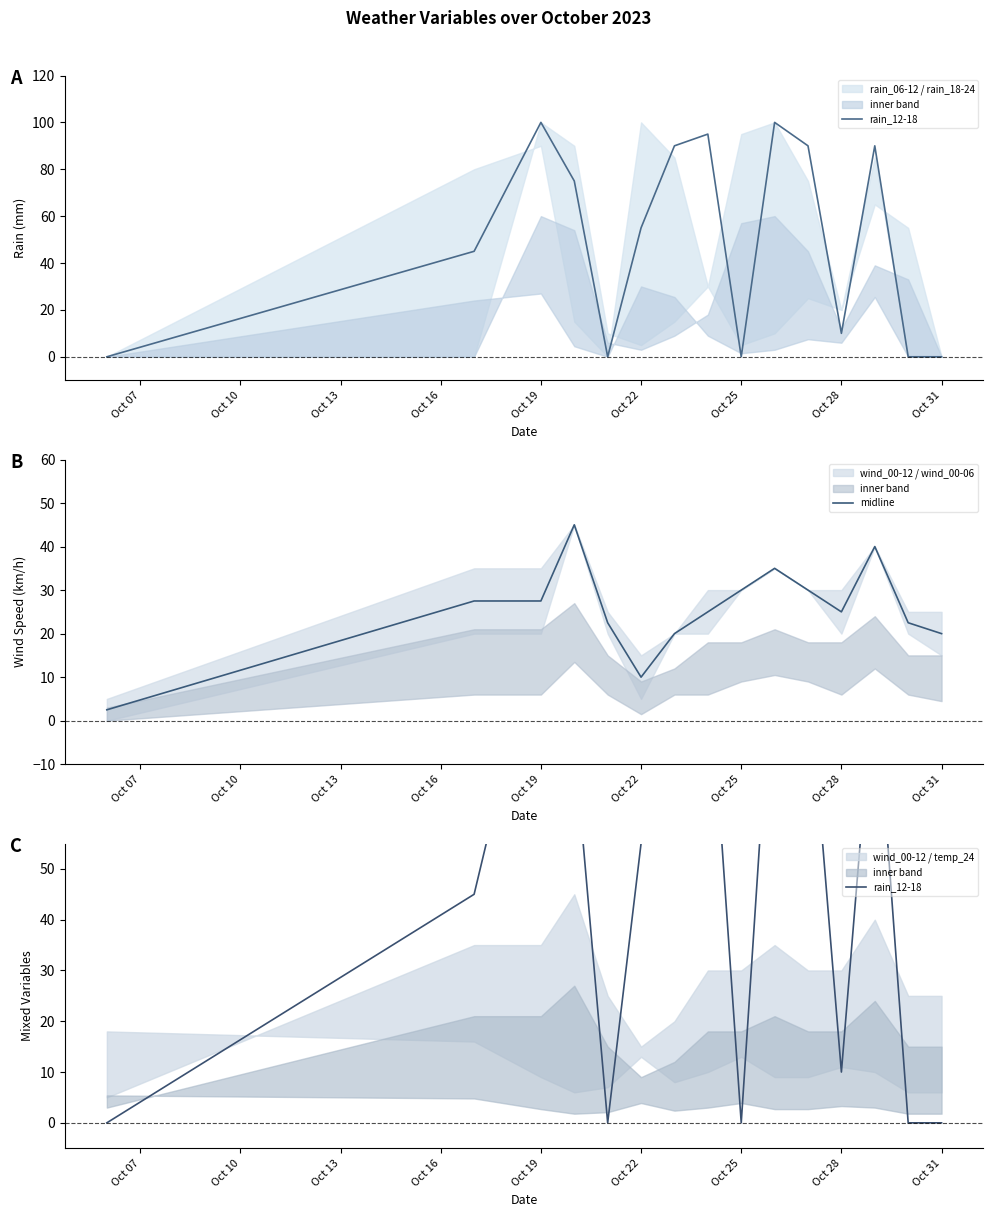

What position from the left is Oct 31?

15